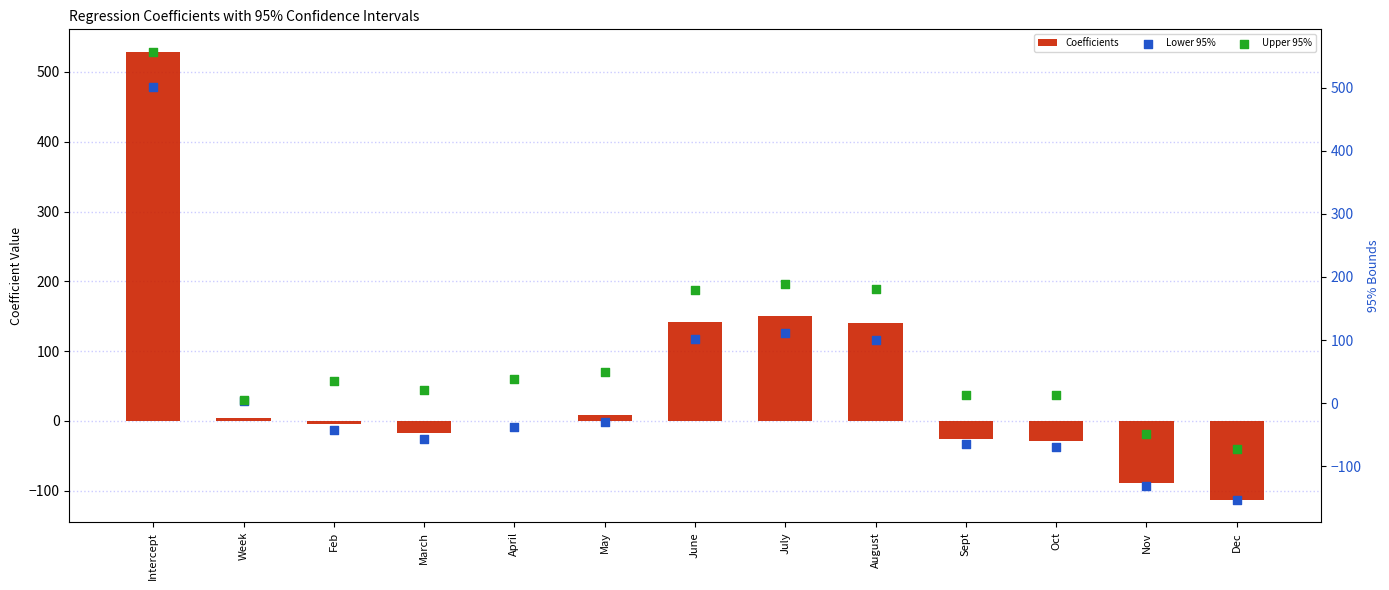

At which category is the sum across all series the highest?

Intercept